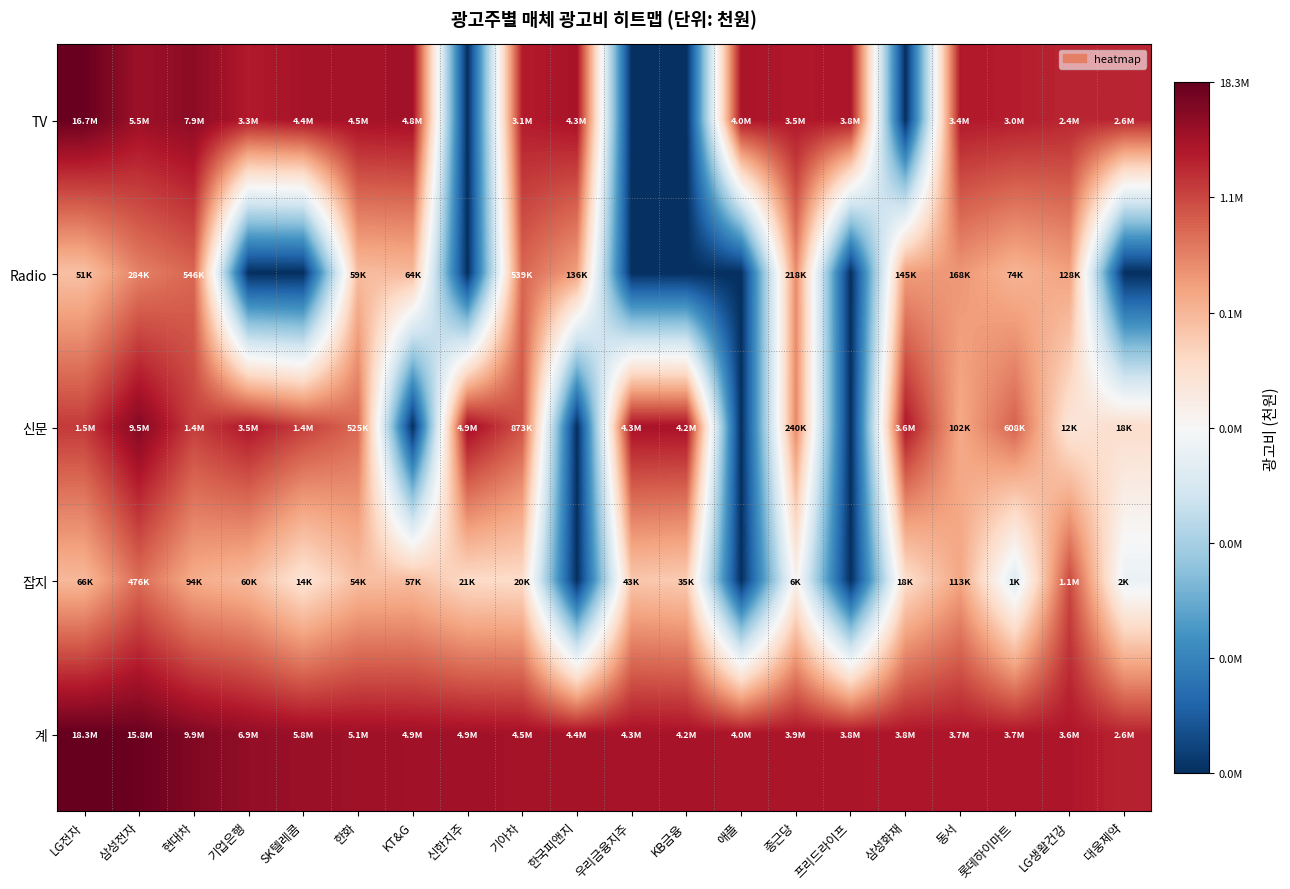

Which category has the highest value across all series?

LG전자